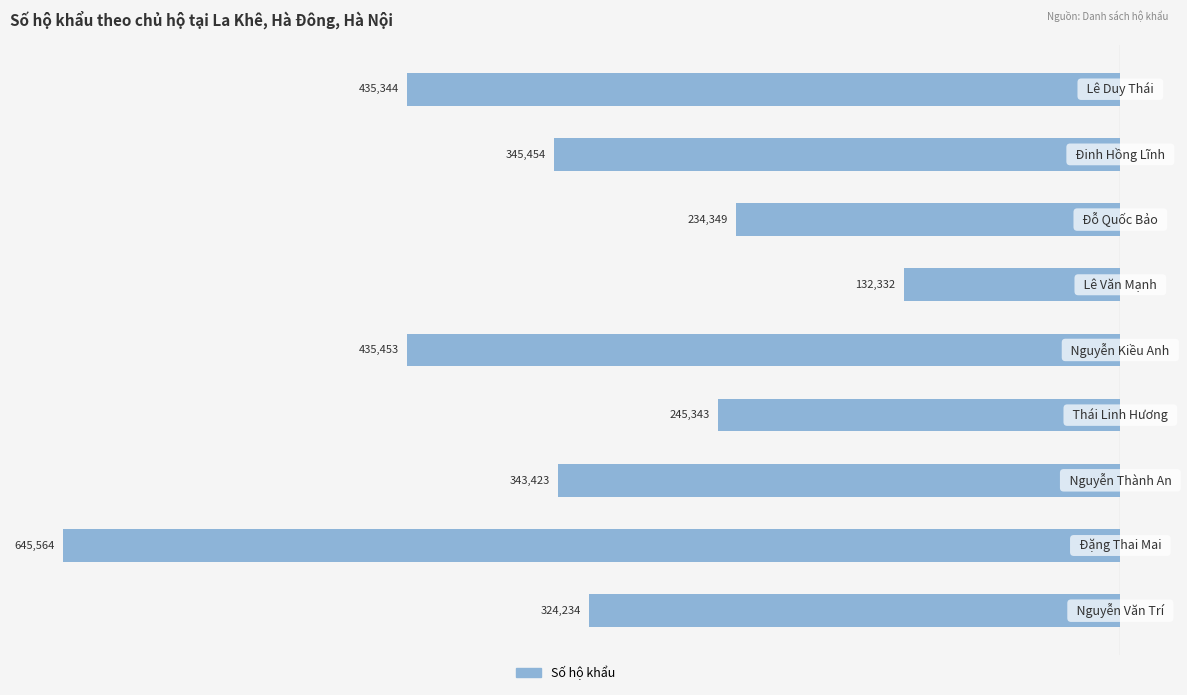

Are the bars horizontal?

Yes